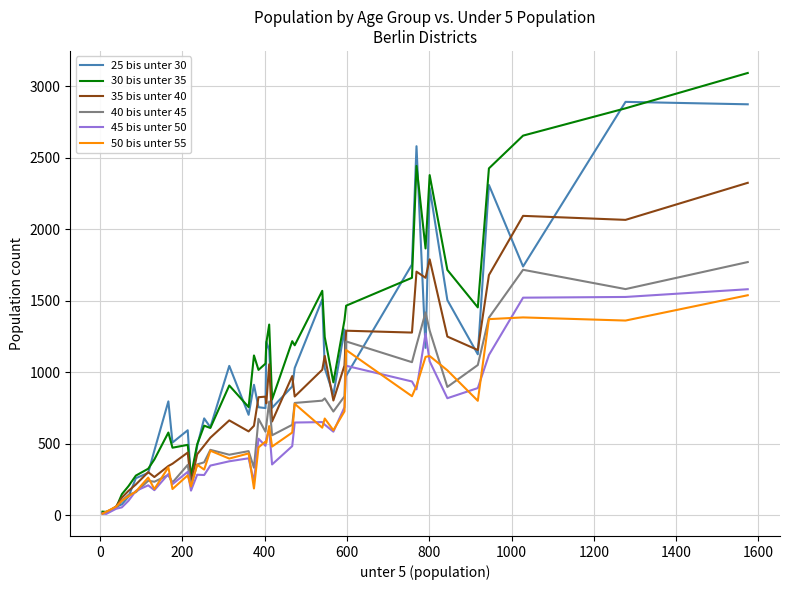

Which series has the widest spread of values?

30 bis unter 35